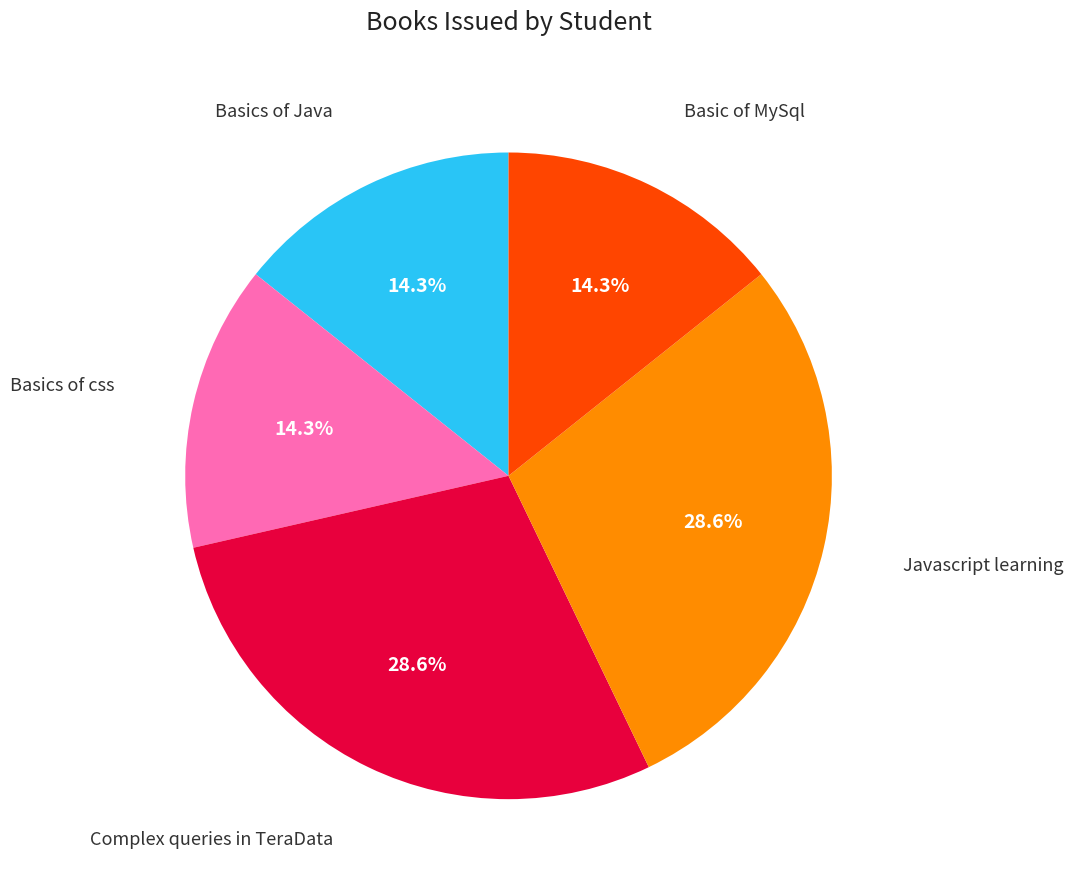

Is there any slice that represents more than half of the pie?

No